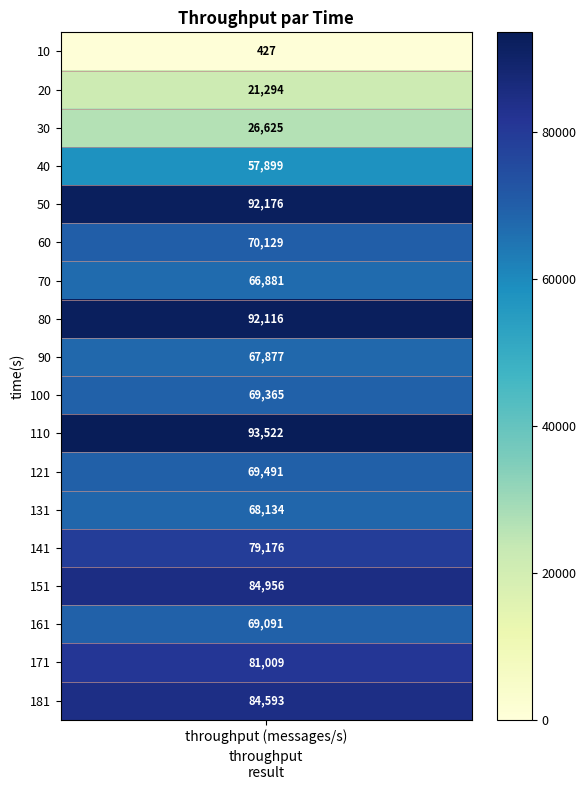

What is the greatest value displayed?

93522